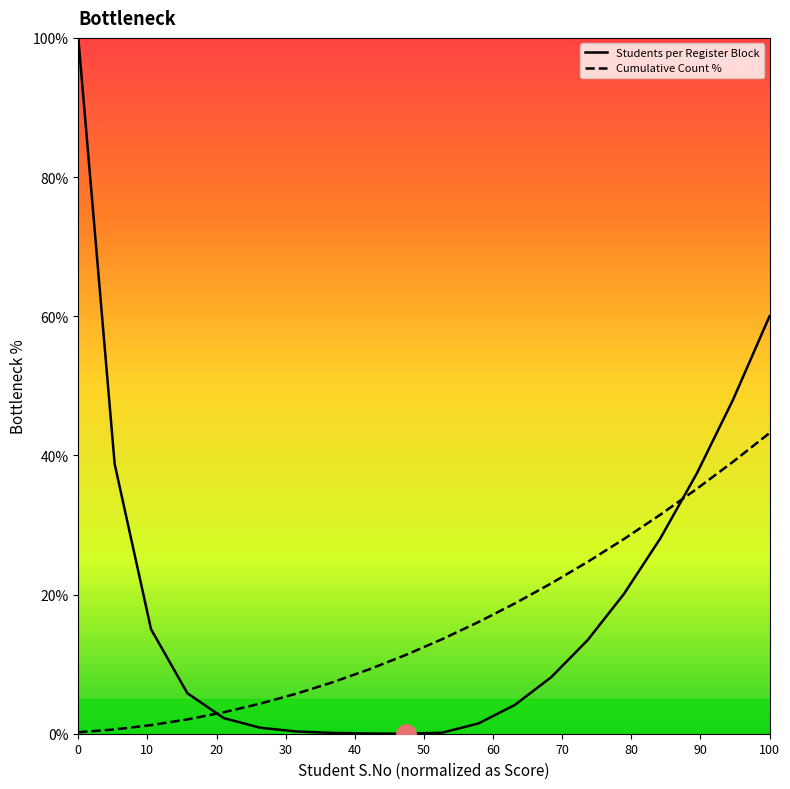

How many lines are shown in the chart?

2